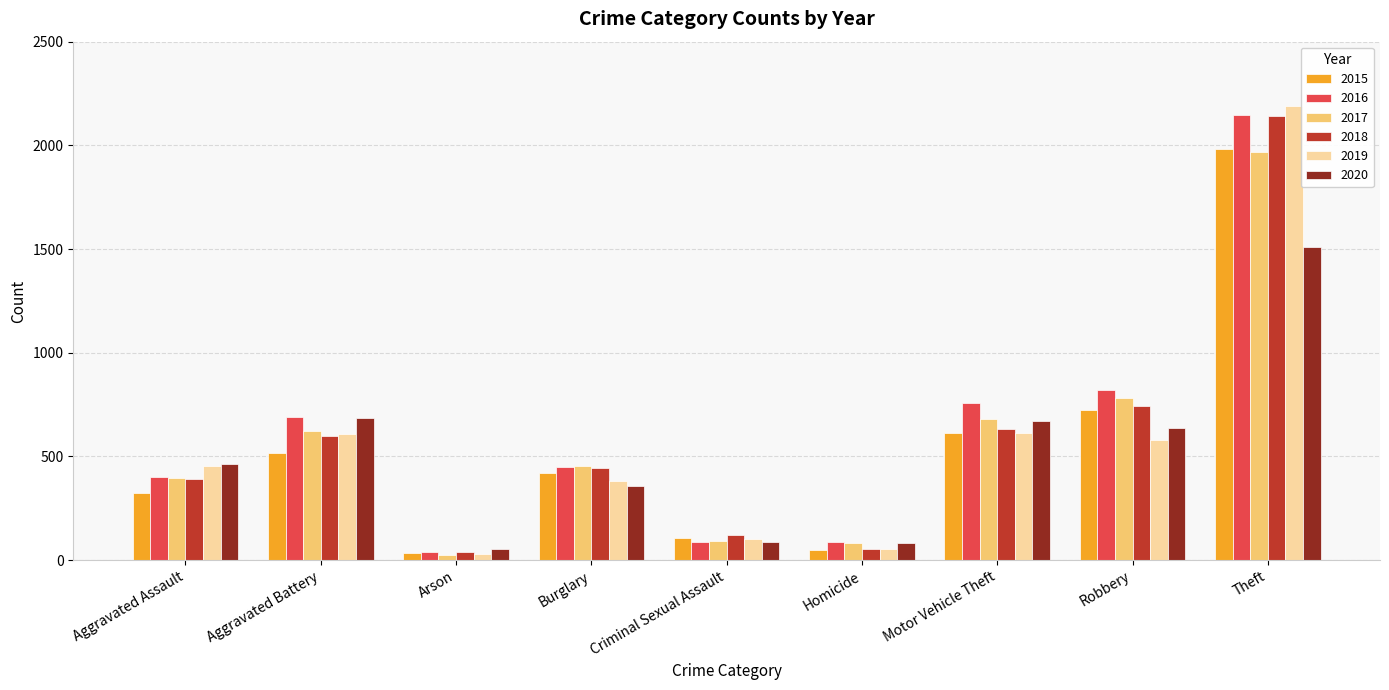

What is the difference between the 2017 values at Homicide and Burglary?

371